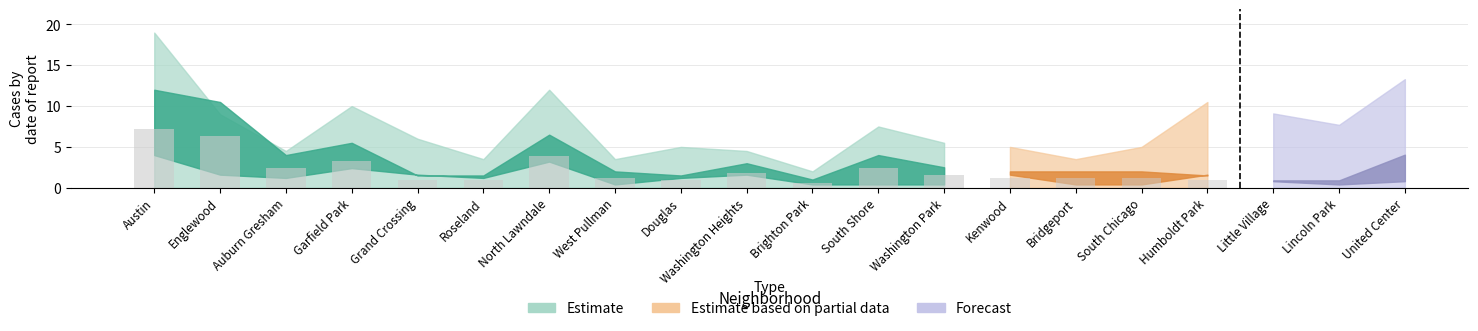

At which category is the sum across all series the highest?

Austin